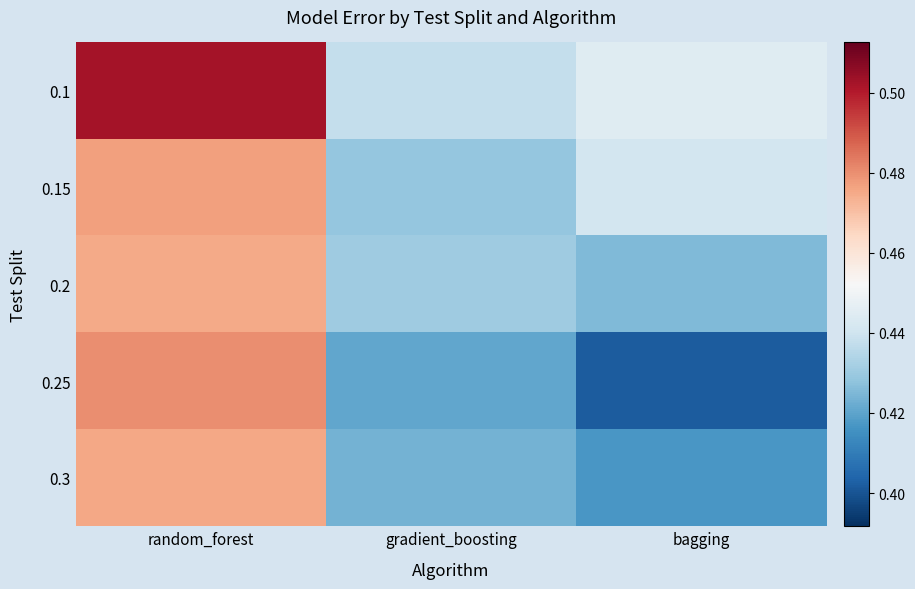

Which series changed the most between random_forest and bagging?

0.25